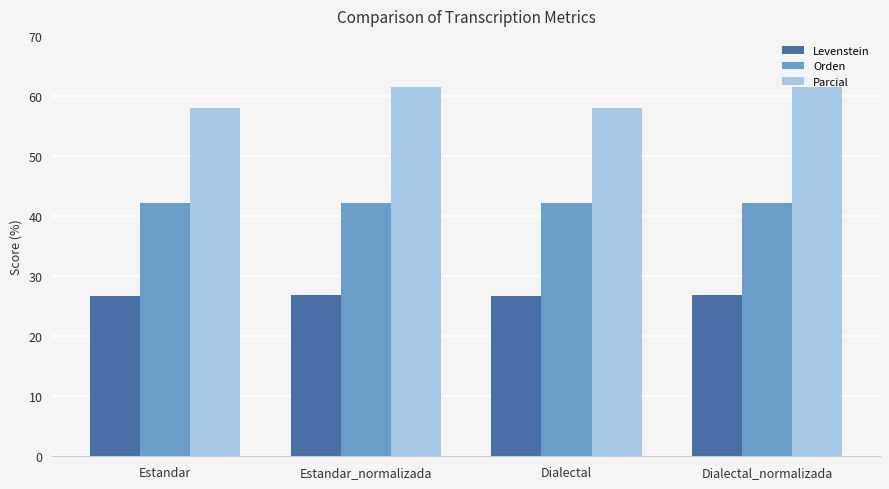

Are the bars horizontal?

No